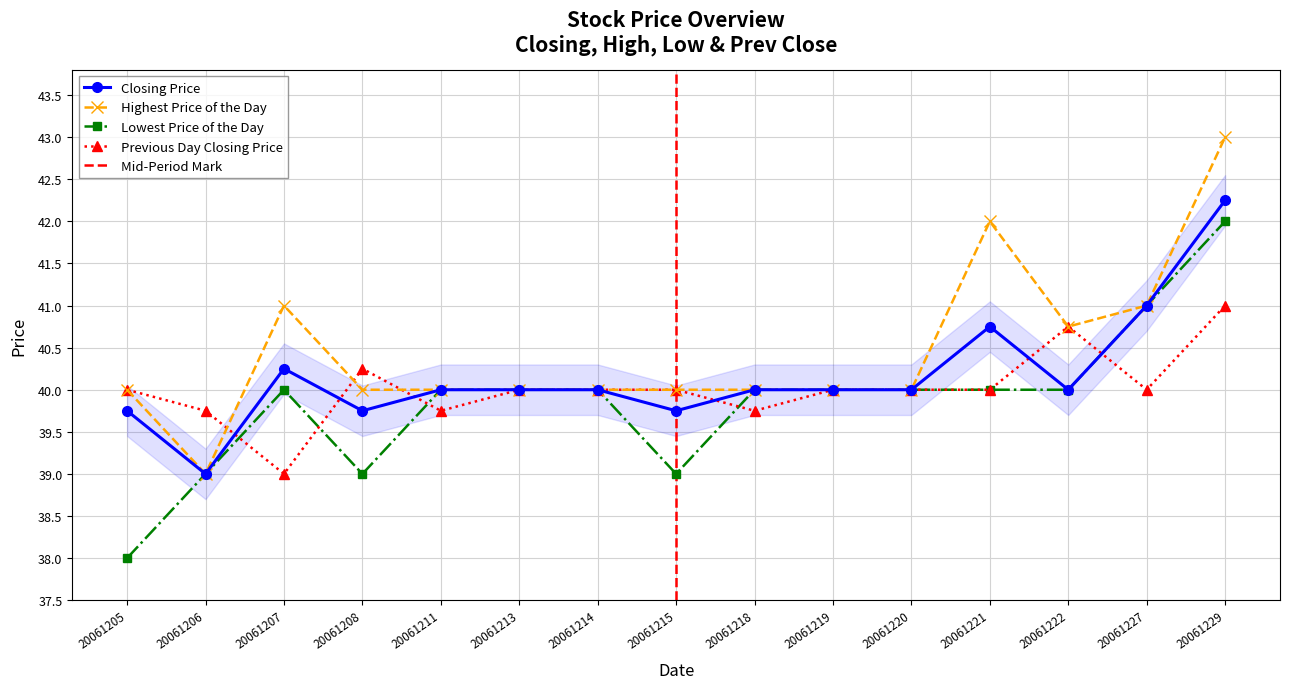

Is the value of Highest Price of the Day at 20061222 greater than the value of Lowest Price of the Day at 20061206?

Yes